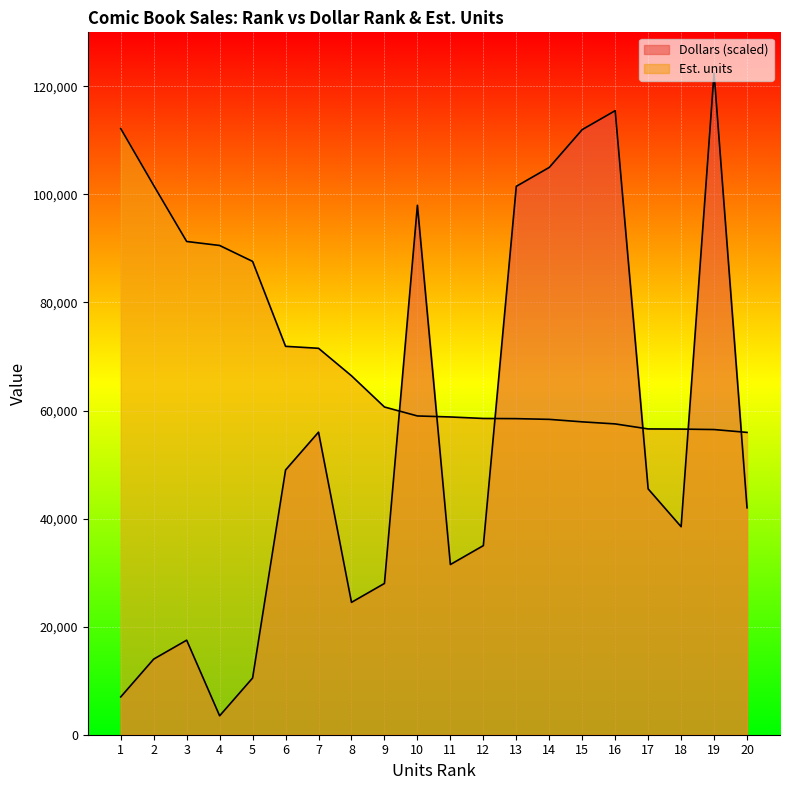

What is the minimum value shown in the chart?

3500